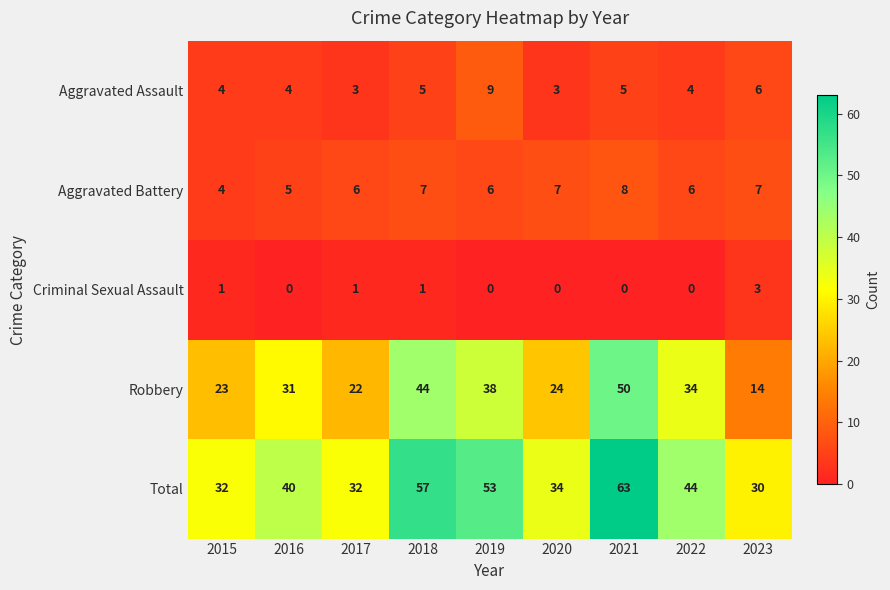

What is the difference between the second highest and minimum values in the Total series?

27